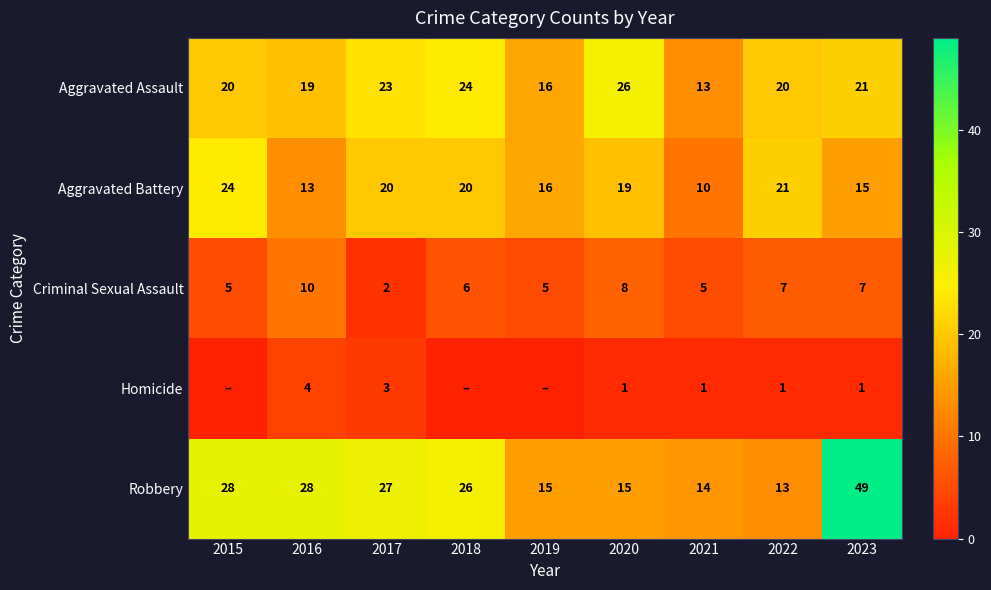

What is the spread (max minus min) of values at 2016?

24